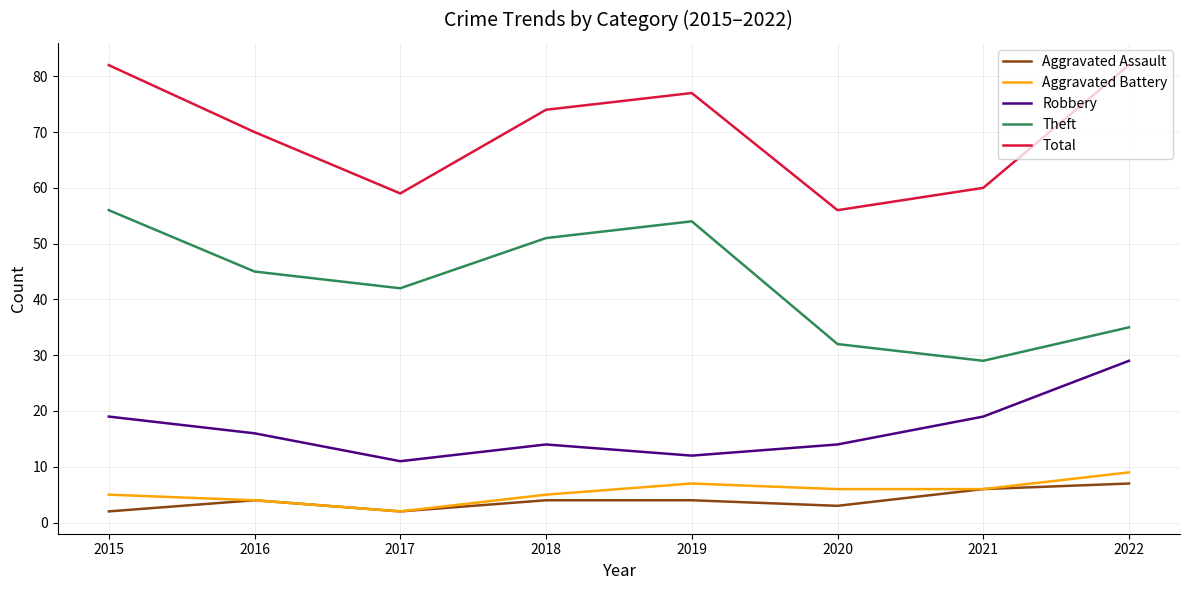

True or false: Aggravated Assault and Theft intersect in this chart.

False